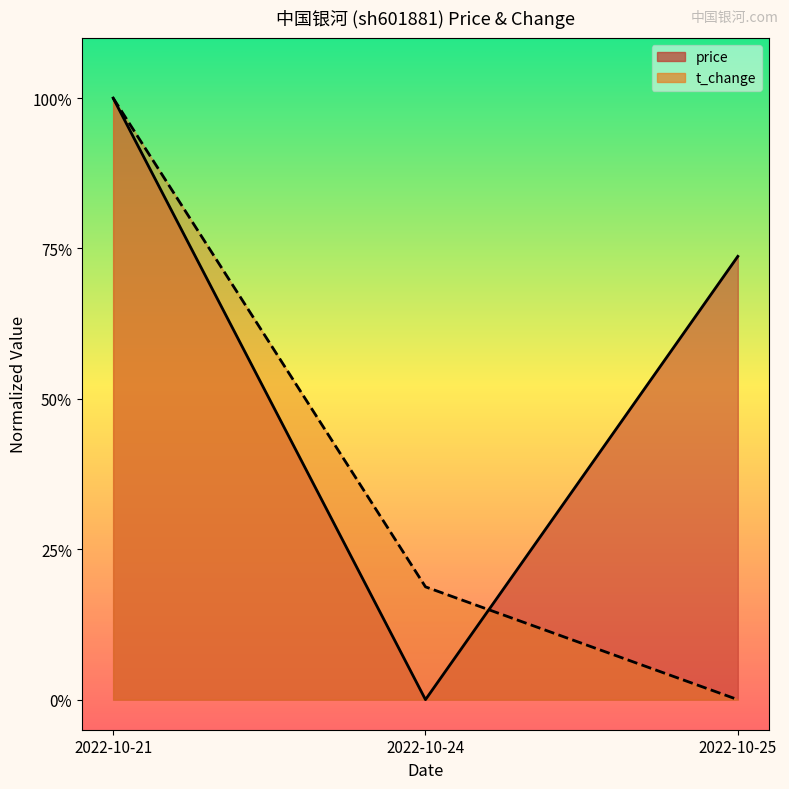

What is the approximate value of price at 2022-10-21?

1.0